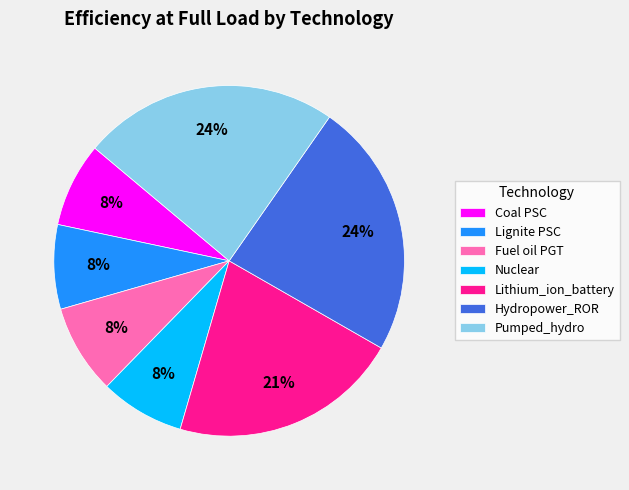

Do Lithium_ion_battery and Pumped_hydro together represent more than half of the pie?

No